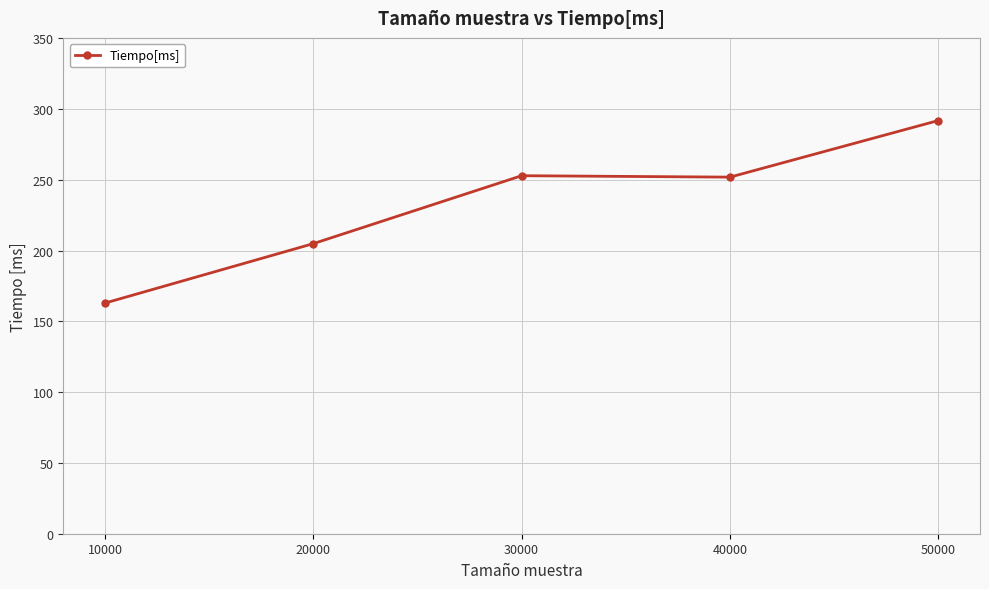

What is the average value?

233